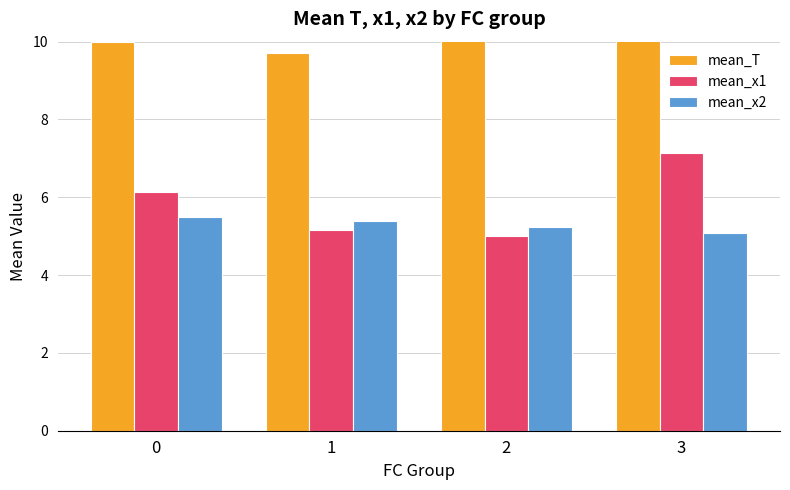

What are all the series names shown in the legend?

mean_T, mean_x1, mean_x2